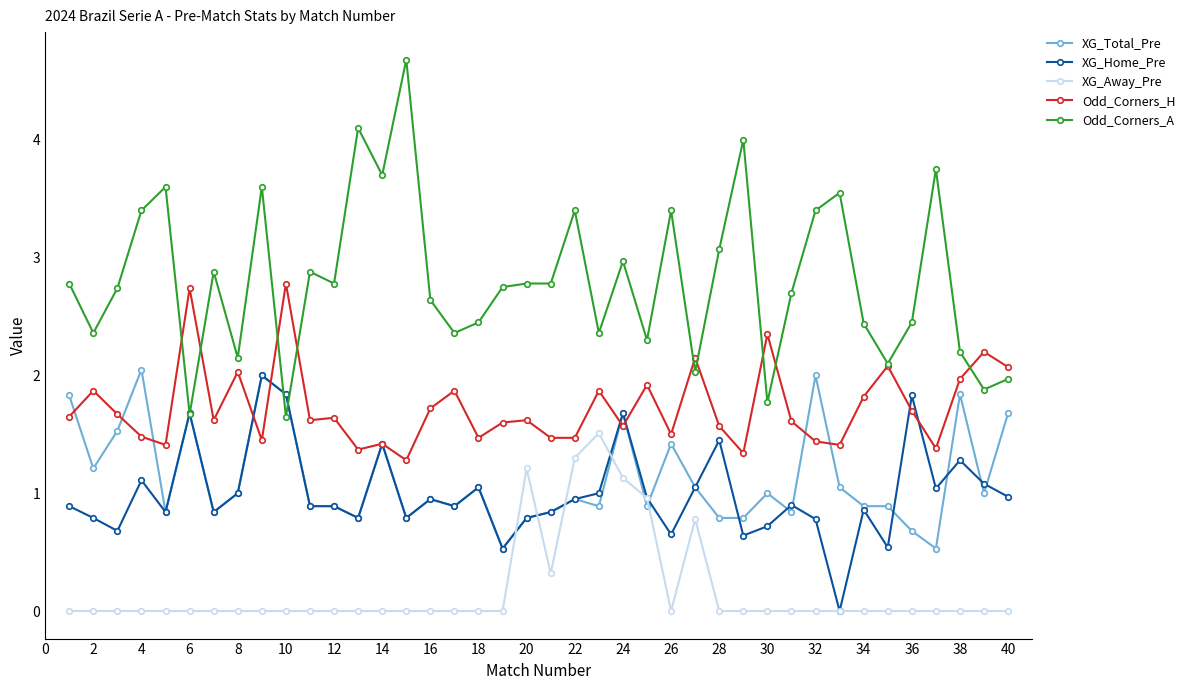

Which series has the largest range (max minus min)?

Odd_Corners_A